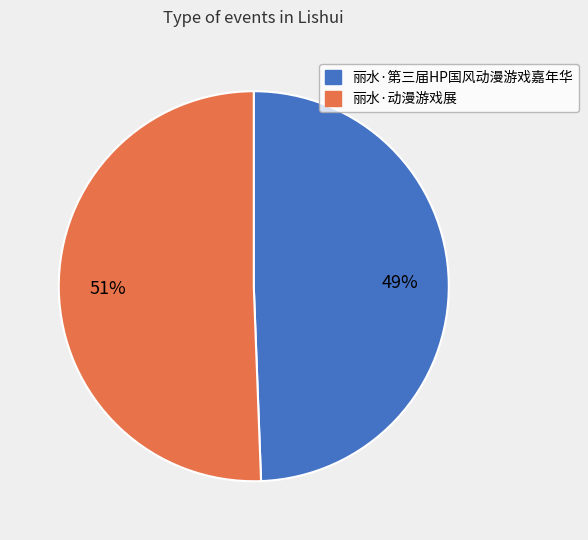

Which has a higher value, 丽水·第三届HP国风动漫游戏嘉年华 or 丽水·动漫游戏展?

丽水·动漫游戏展